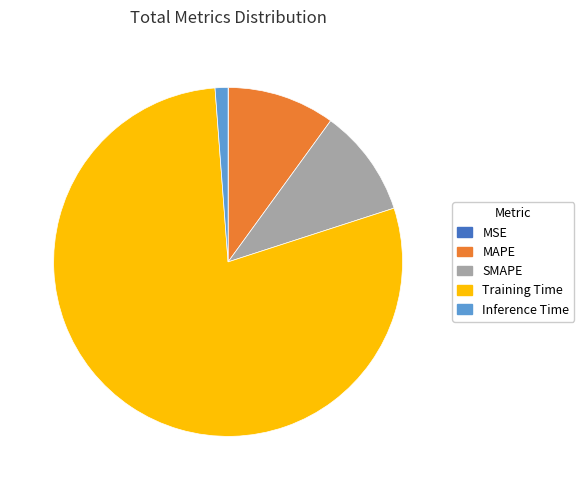

The SMAPE slice represents 10% of the pie. True or false?

True